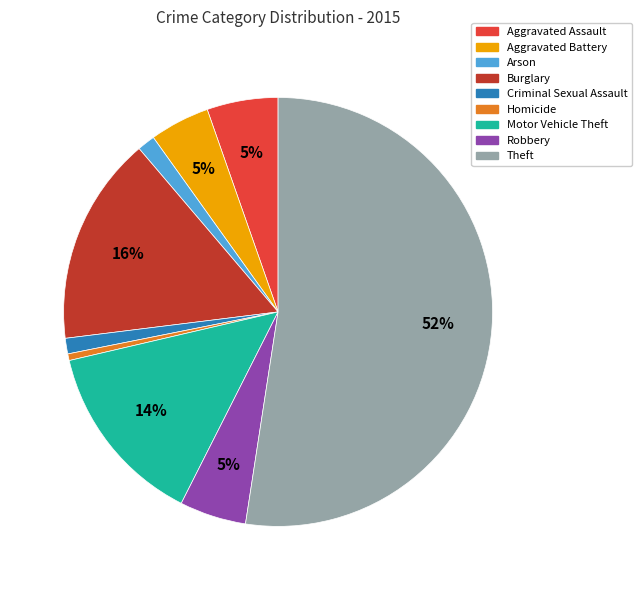

True or false: Criminal Sexual Assault accounts for 11% of the total.

False